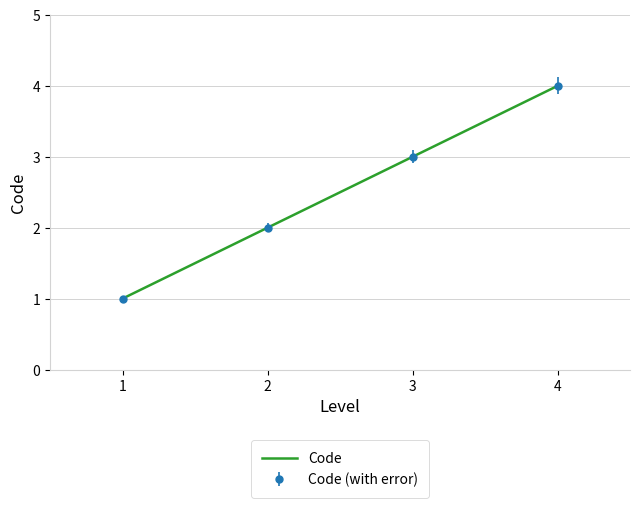

Count the number of categories in the chart.

4